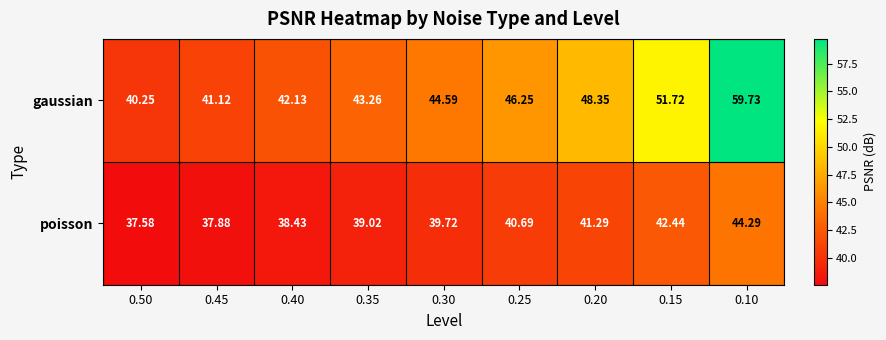

Rank the series by their maximum value, from highest to lowest.

gaussian, poisson